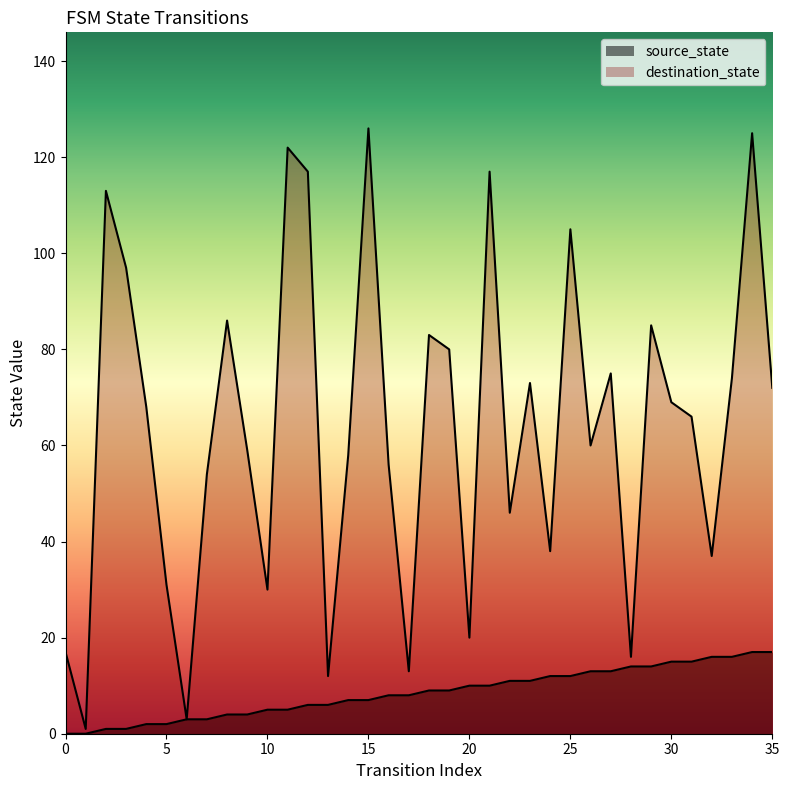

What is the average value of the destination_state series?

64